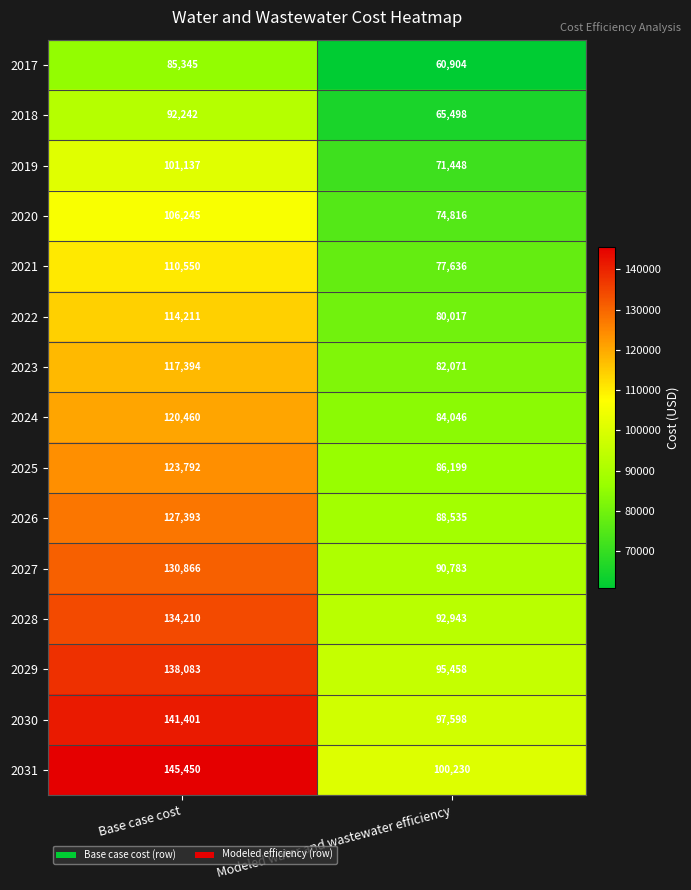

Where is 2023 nearest to the value 99732?

Modeled water and wastewater efficiency